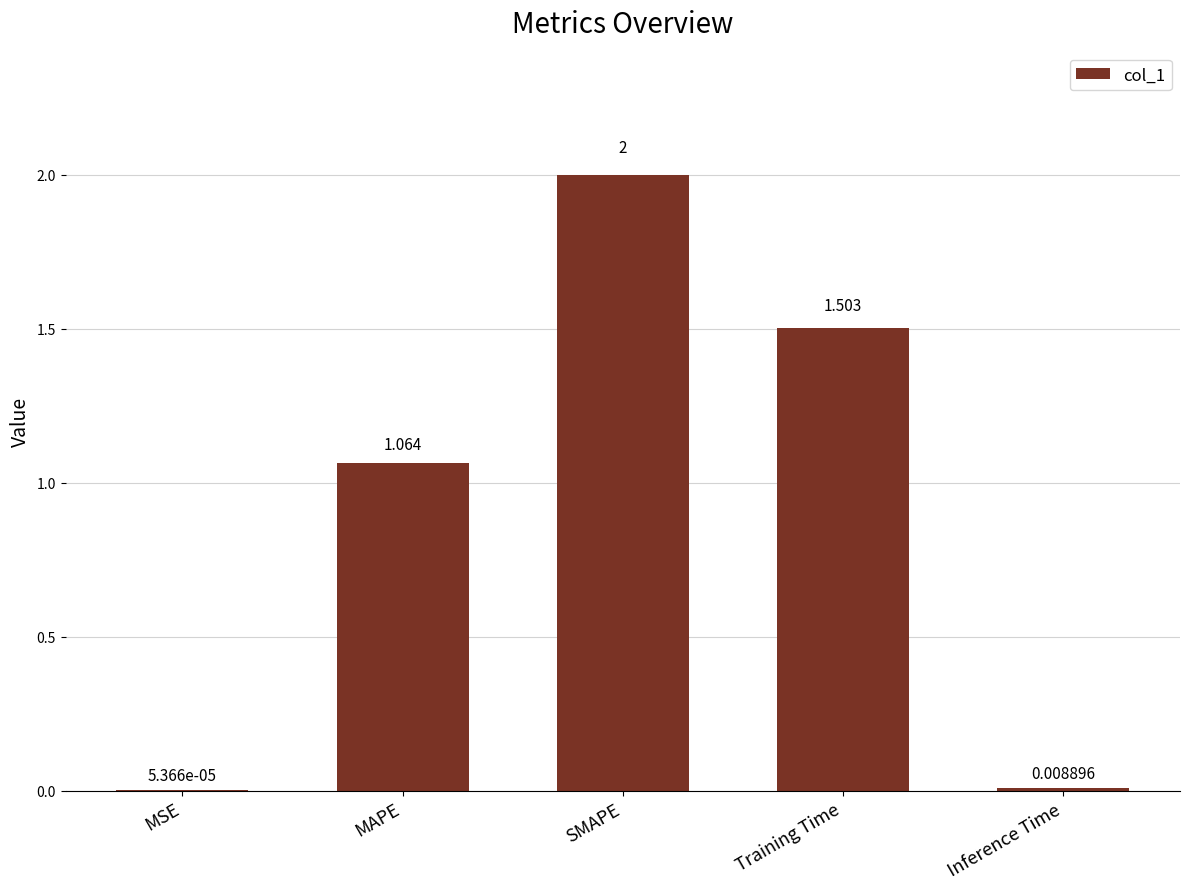

At which category does the chart reach its peak across all series?

SMAPE